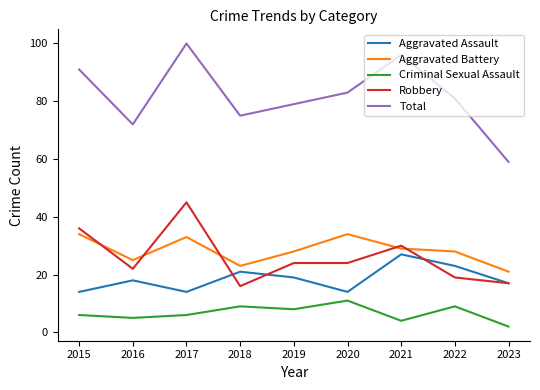

What is the smallest value displayed?

2